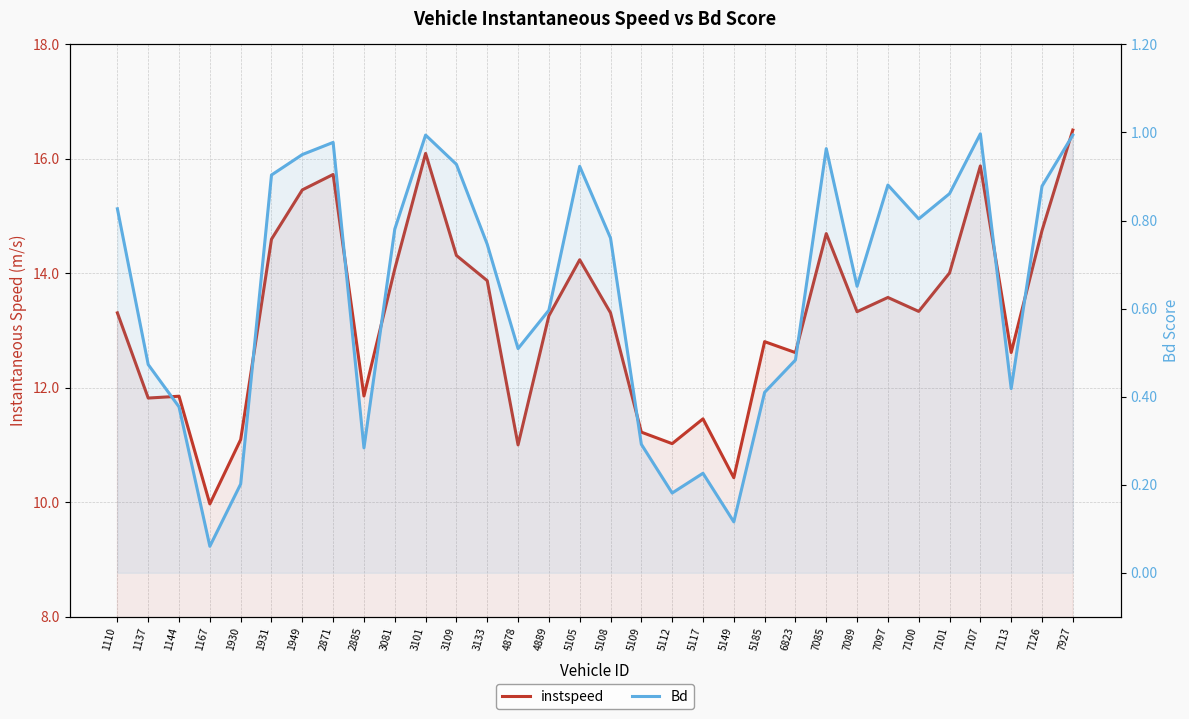

Between 5105 and 5185, which is larger?

5105